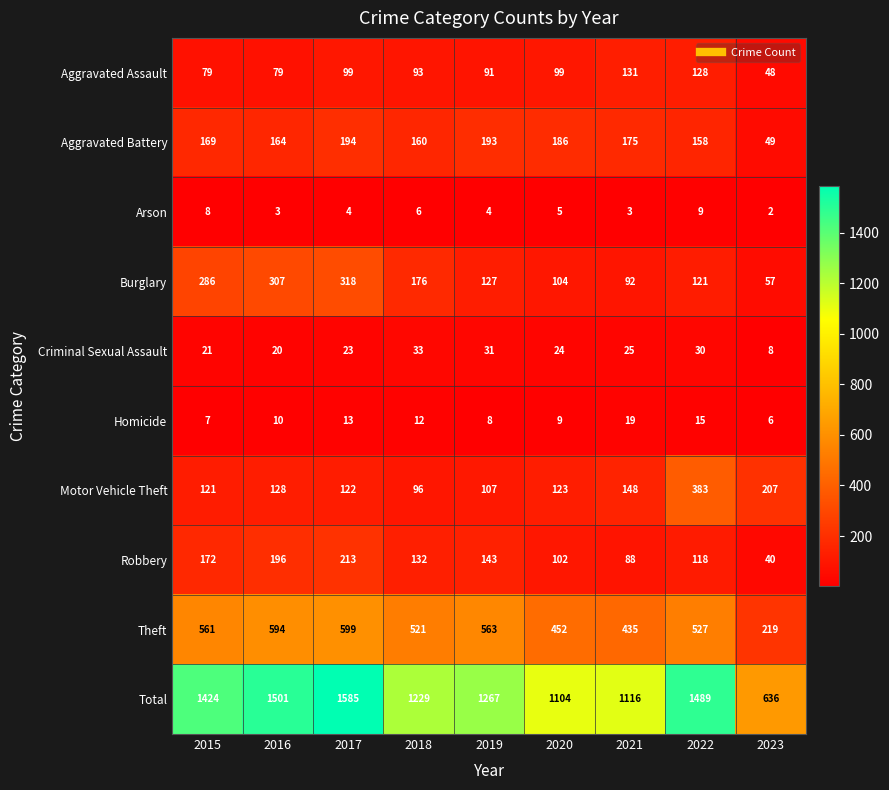

What is the maximum value shown in the chart?

1585